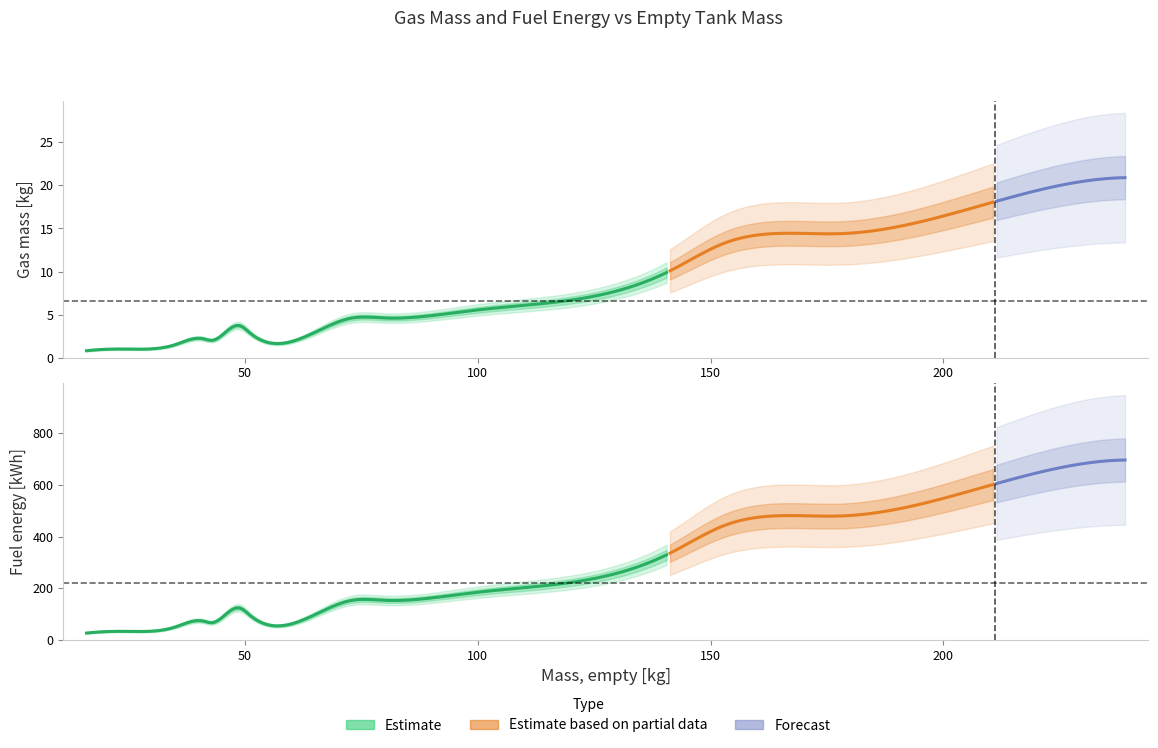

The value of Gas mass [kg] at 16 is 1.4. True or false?

False